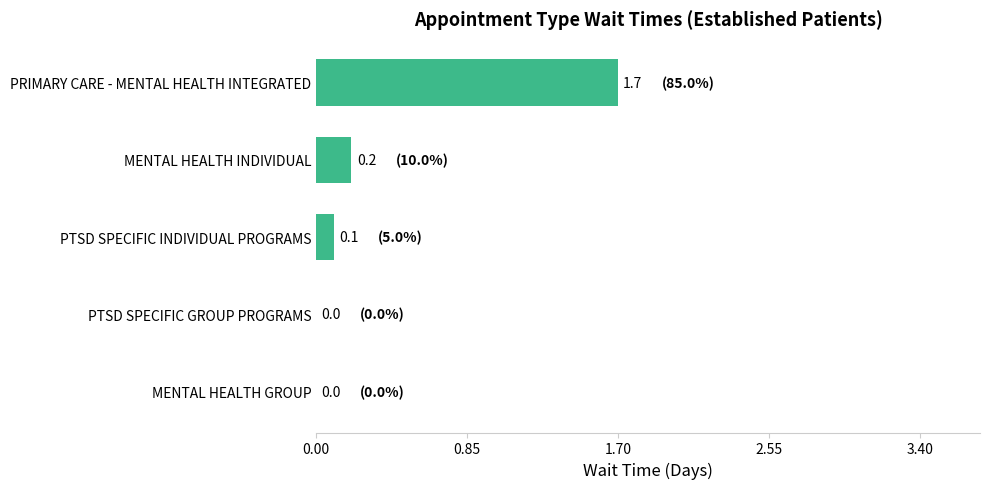

How many series are shown in this chart?

1